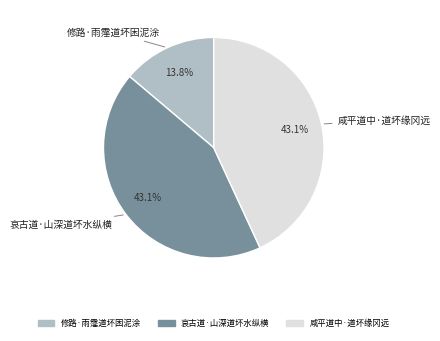

Is there any slice that represents more than half of the pie?

No